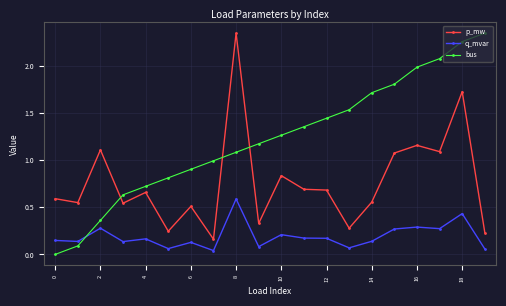

What is the difference between the maximum and minimum values in the p_mw series?

2.2